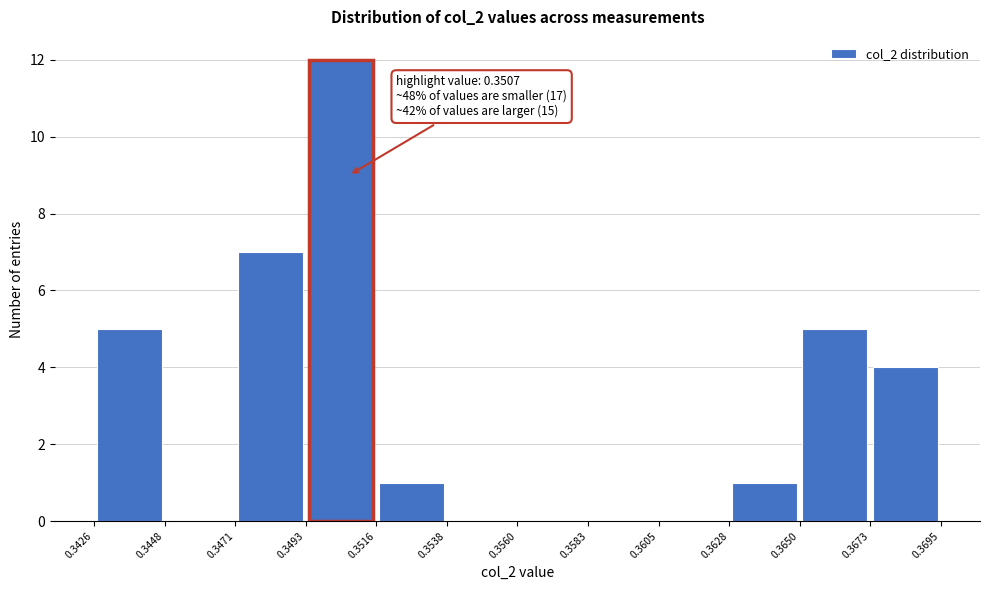

Which range on the x-axis has the tallest bar?

0.3493 to 0.3516